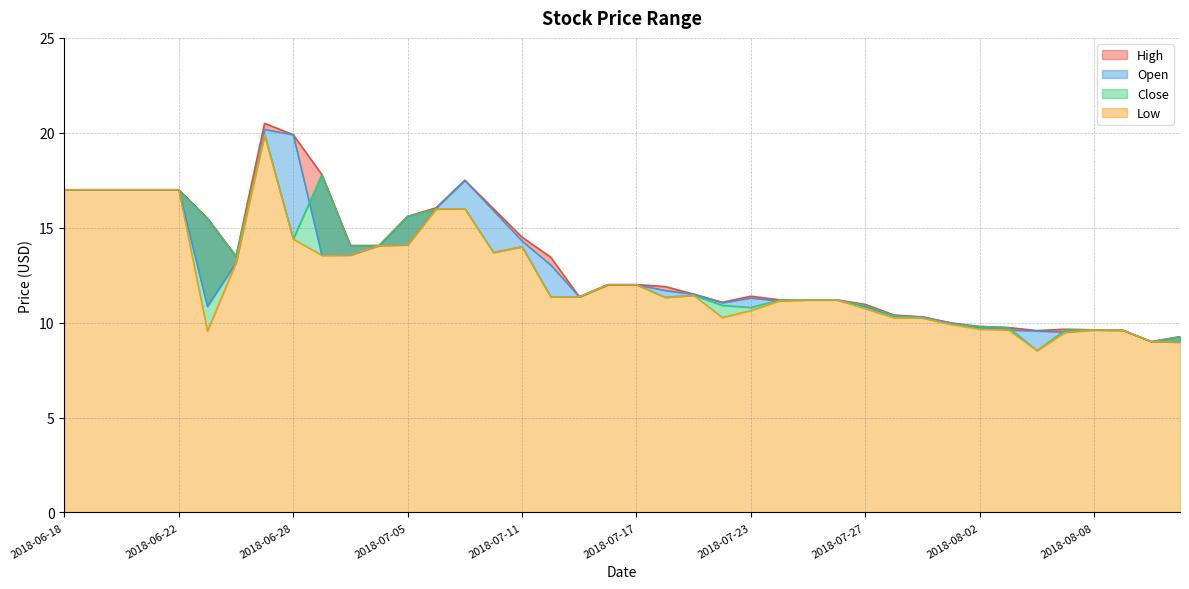

Which category has the highest value across all series?

2018-06-27